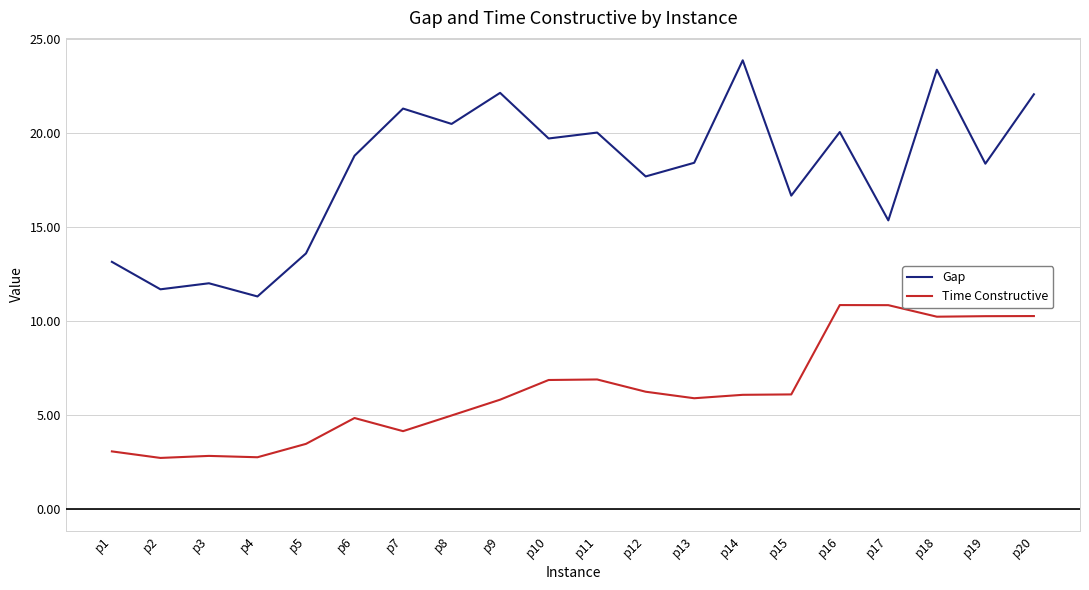

True or false: Gap and Time Constructive cross at least once.

False